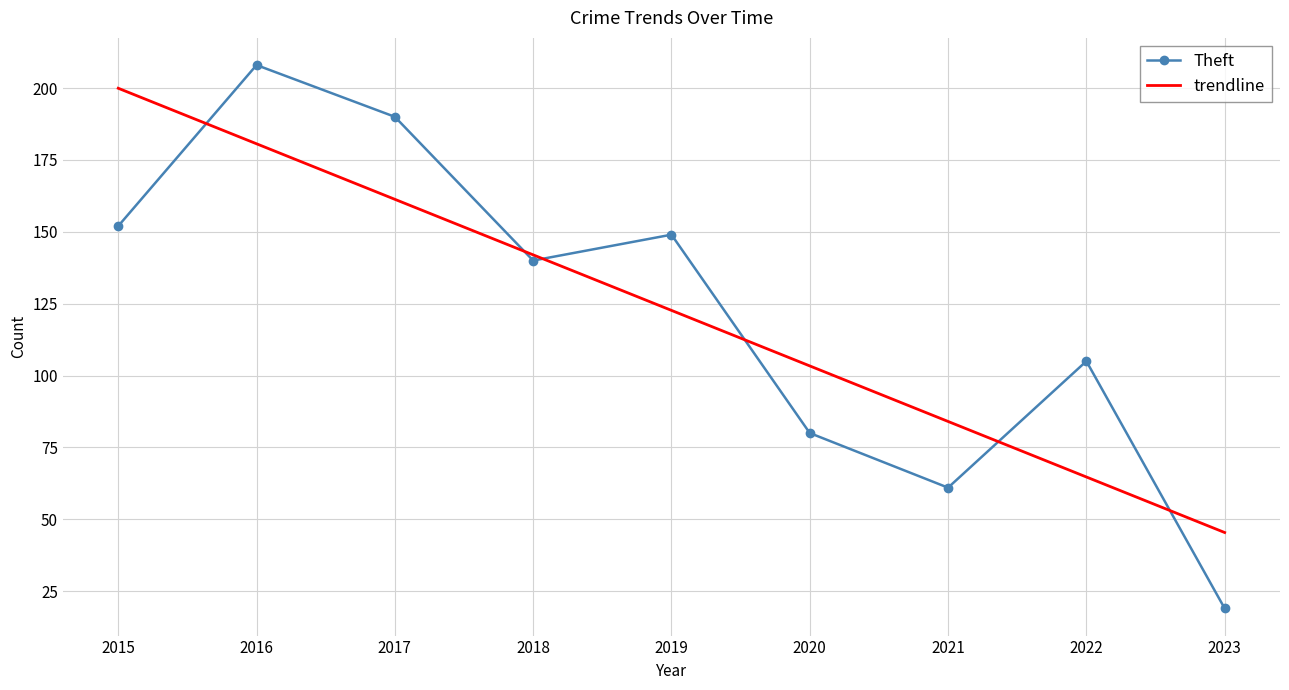

True or false: the data shows 30 at 2023.

False